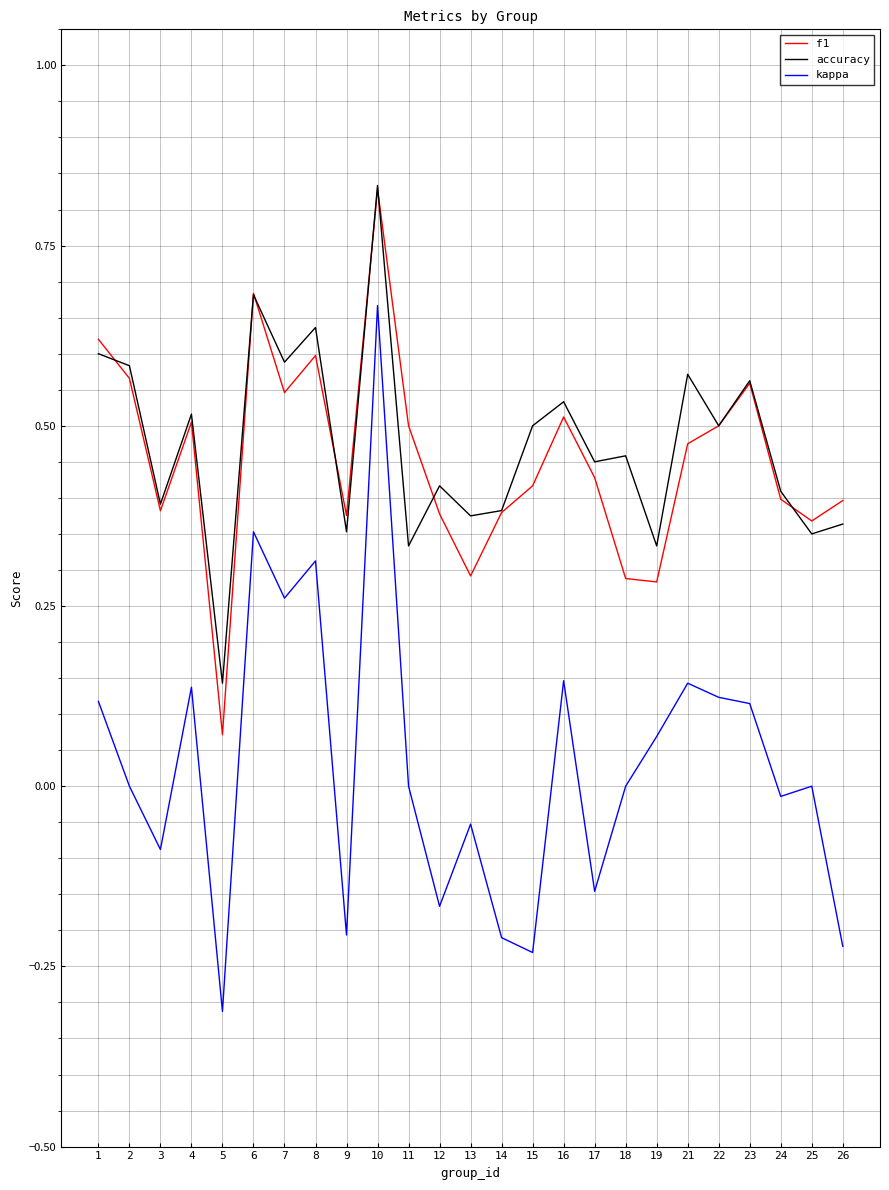

The value of kappa at 4 is 0.2. True or false?

False